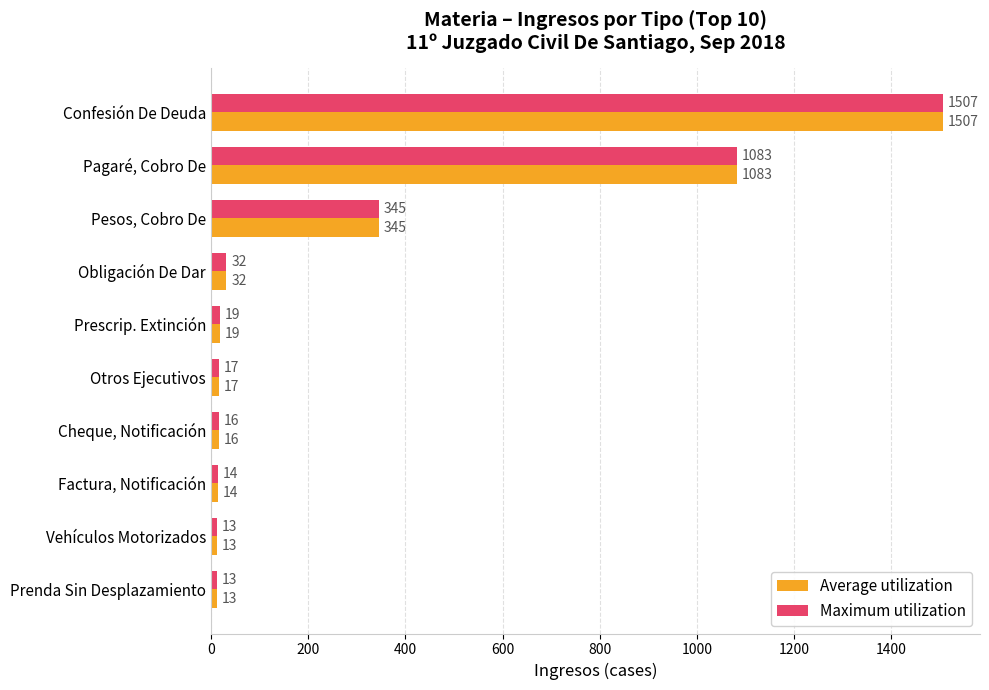

What is the difference between the second highest and minimum values in the Maximum utilization series?

1070